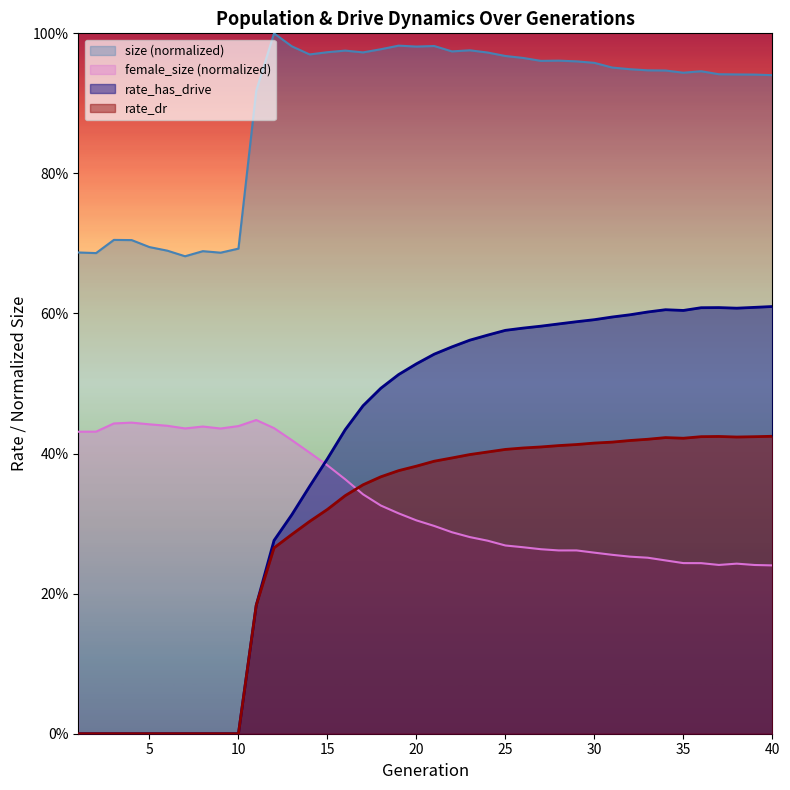

What is the value of the rate_dr point at the 36th from the left?

0.4